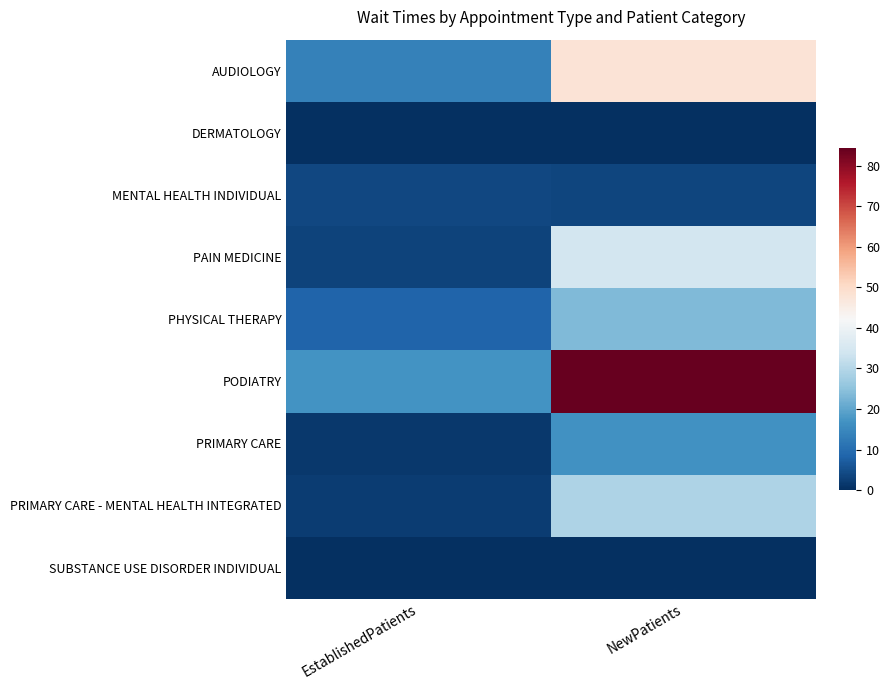

What is the total value across all series at NewPatients?

239.2